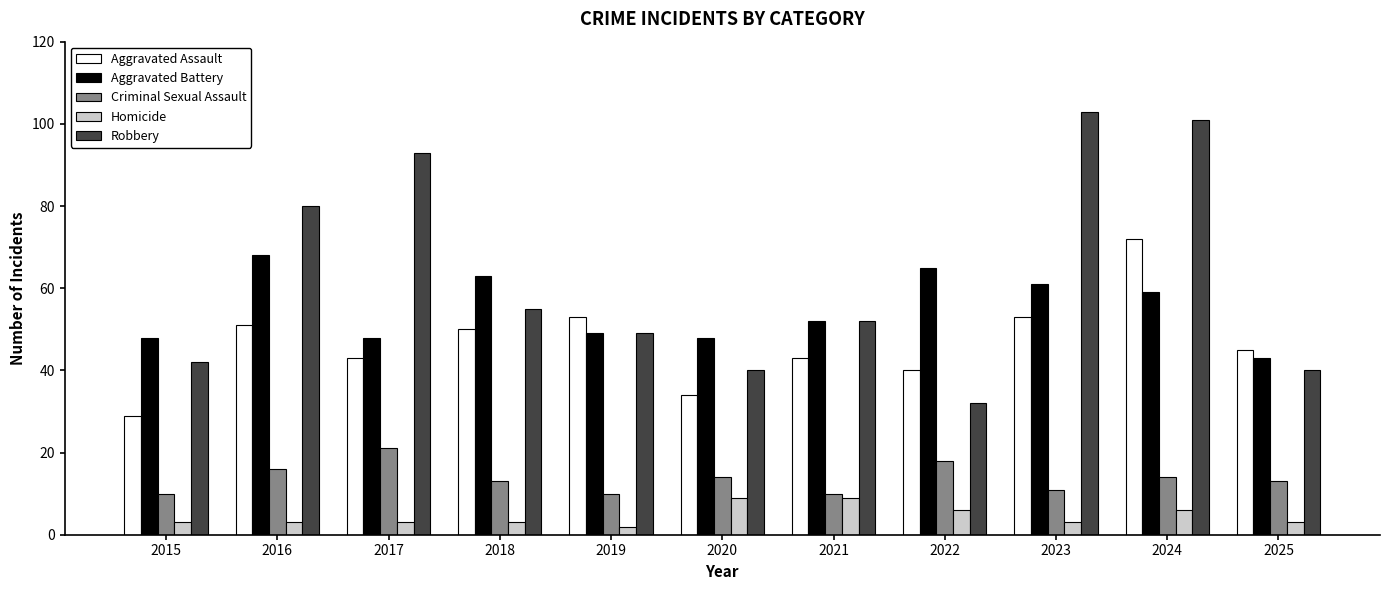

True or false: Aggravated Battery has a value of 12 at 2019.

False